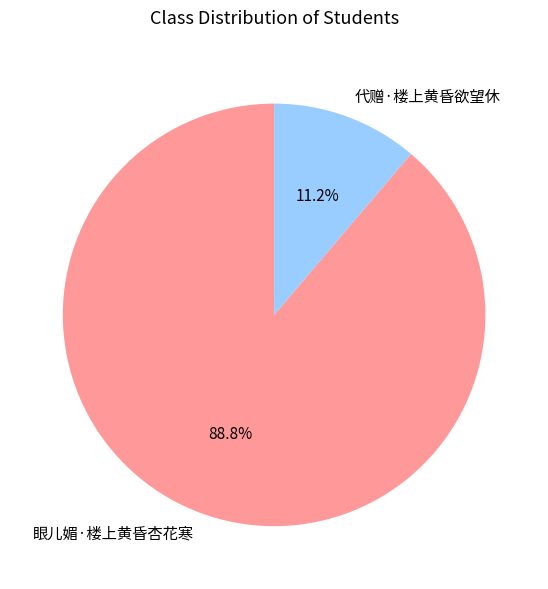

What is the smallest slice in the pie chart?

代赠·楼上黄昏欲望休